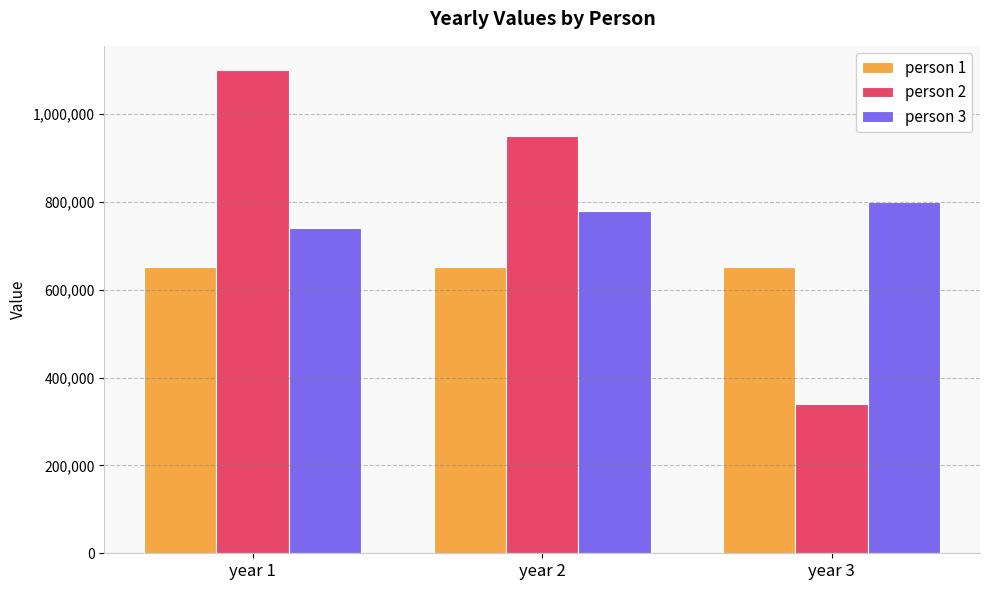

What is the value of the person 2 bar at the 1st from the left?

1100500